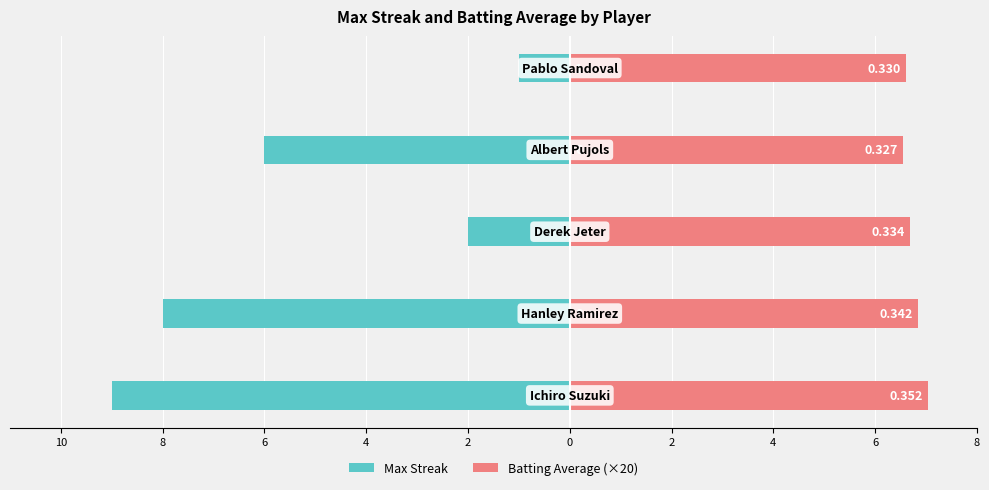

Which series has the largest range (max minus min)?

Max Streak